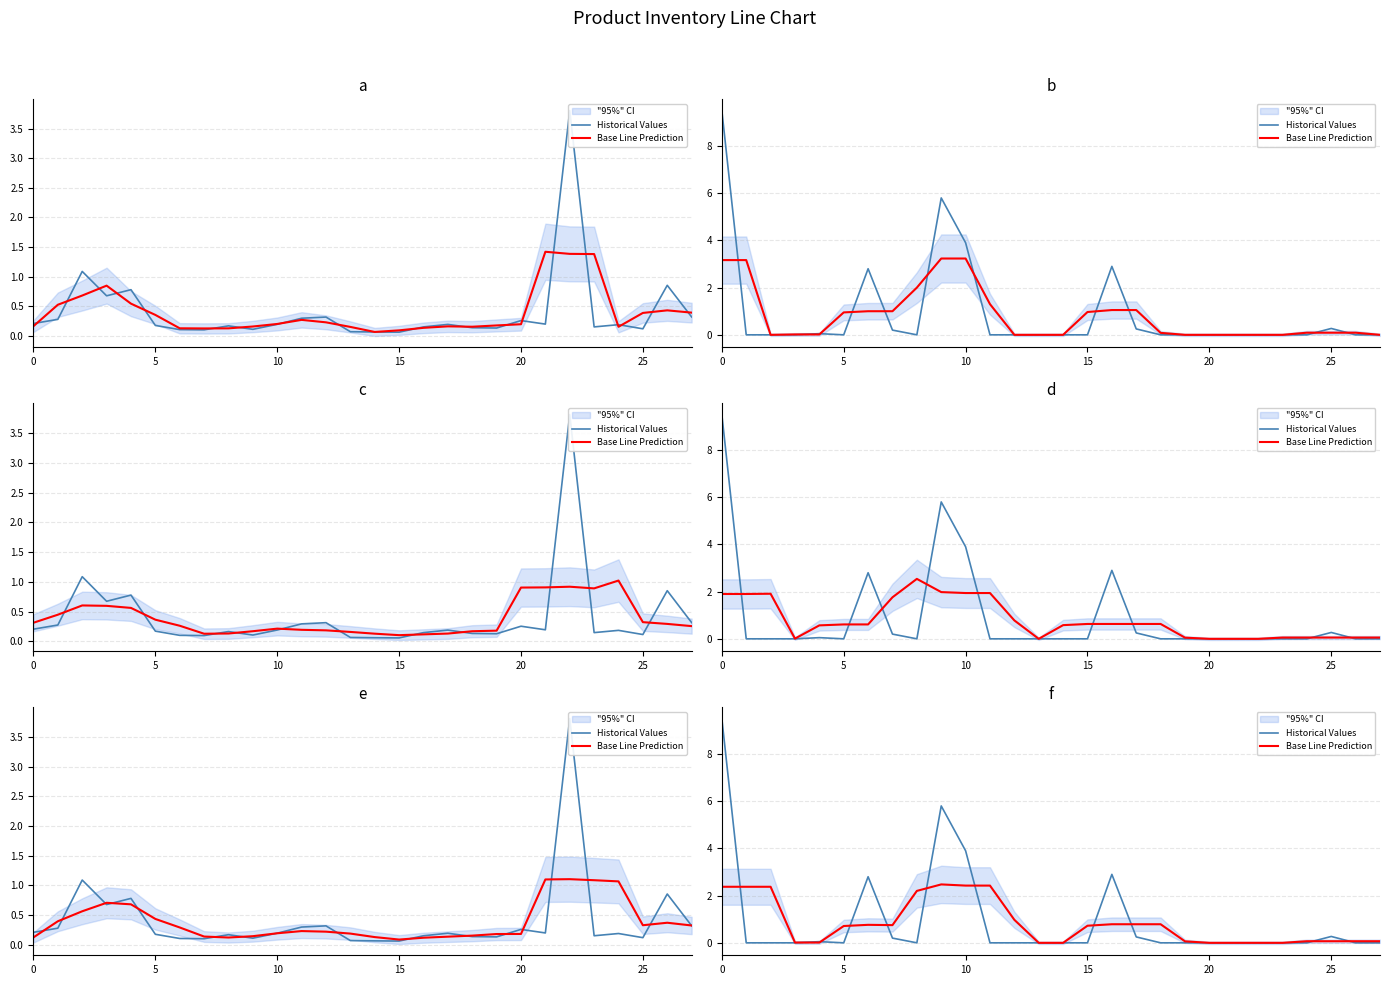

True or false: Base Line Prediction has more than 1 points higher than both neighbors.

True